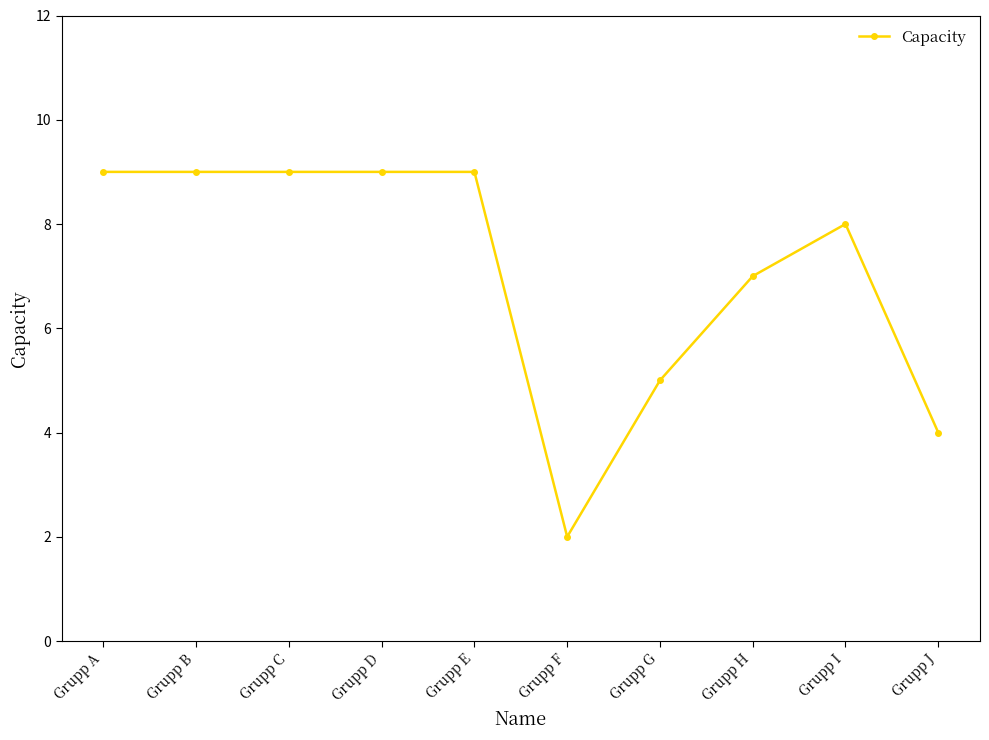

True or false: there are more than 0 points higher than both neighbors.

True